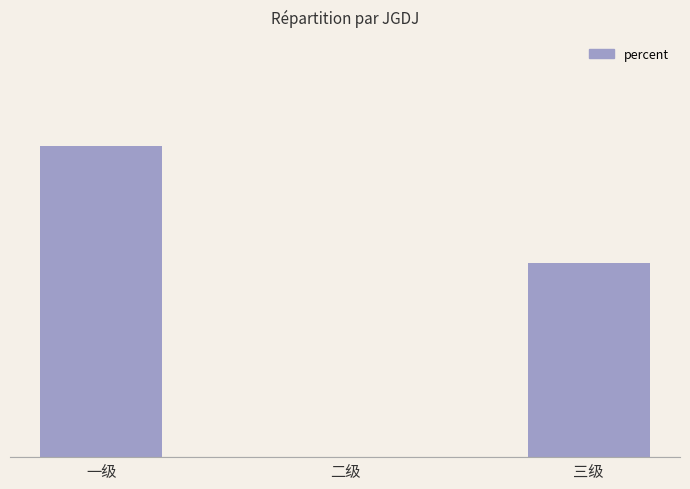

What is the difference between the values at 三级 and 二级?

0.5